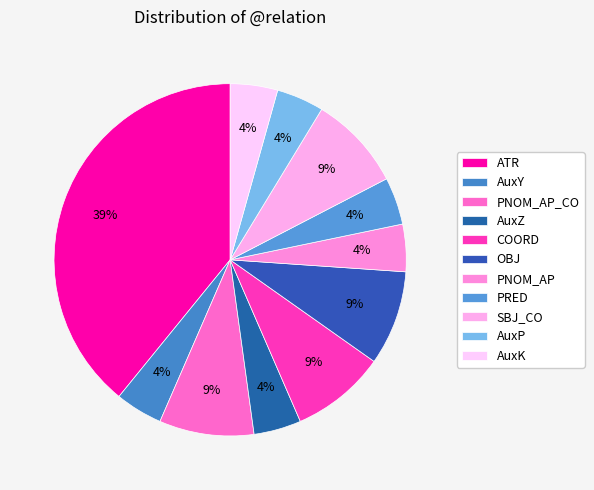

To the nearest percent, what is the difference between the largest and smallest slice percentages?

35%